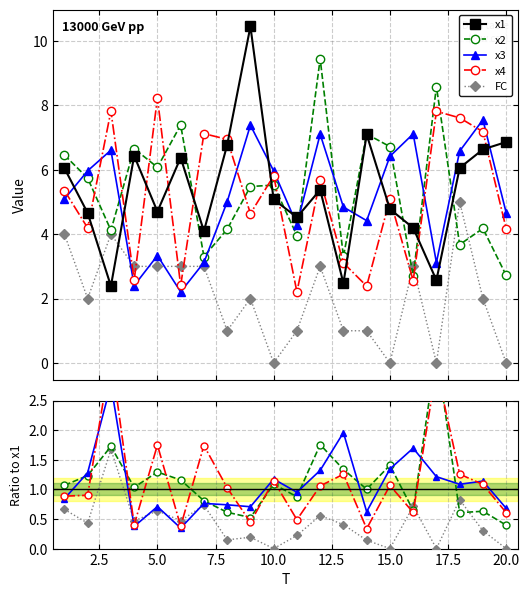

What is the maximum value shown in the chart?

10.5